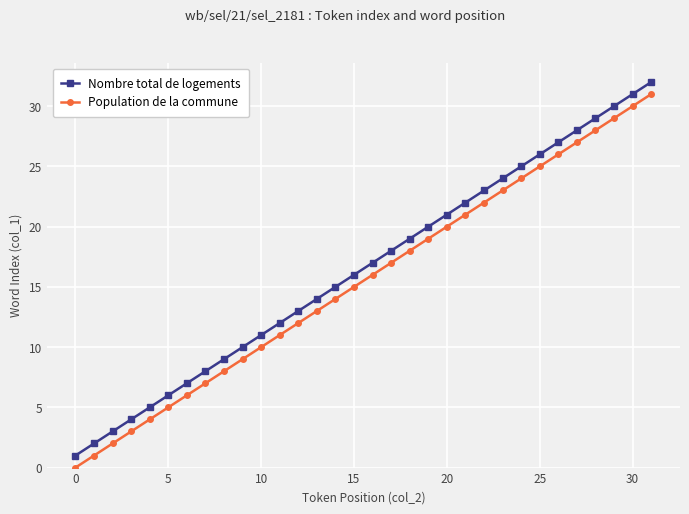

What is the difference between the maximum and second lowest values in the Nombre total de logements series?

30